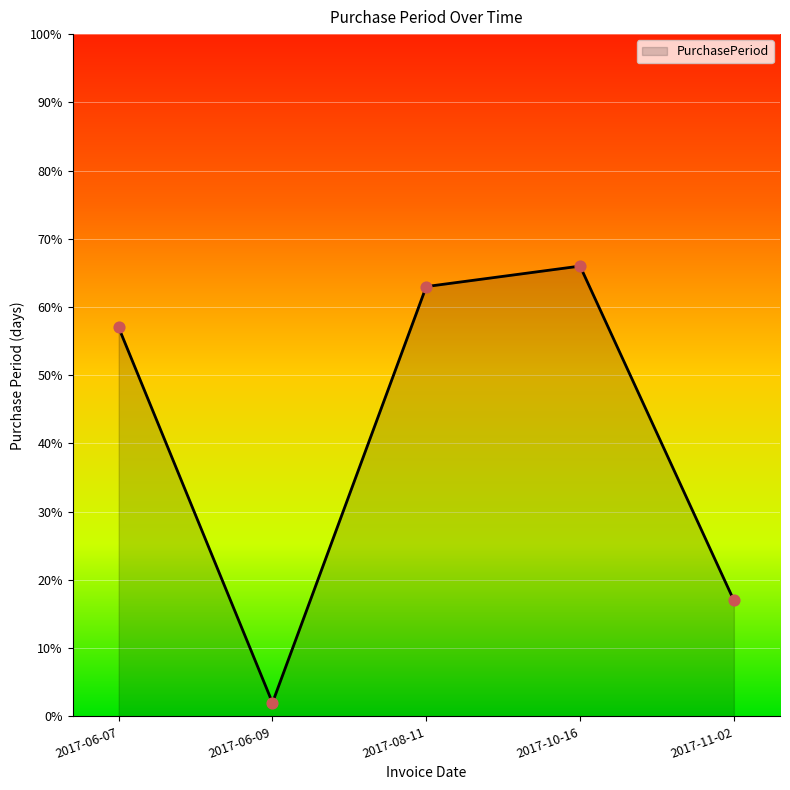

What is the change in value from 2017-06-07 to 2017-06-09?

-55